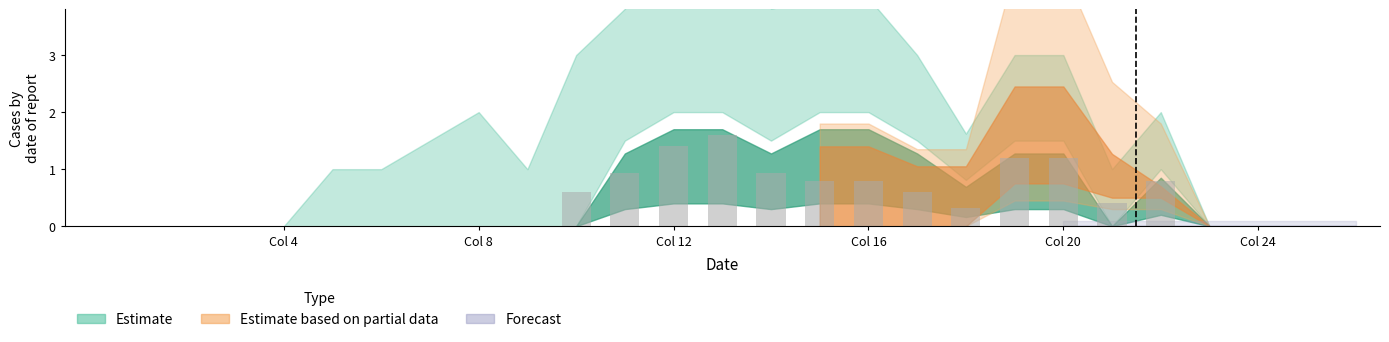

What is the sum of all values?

11.6